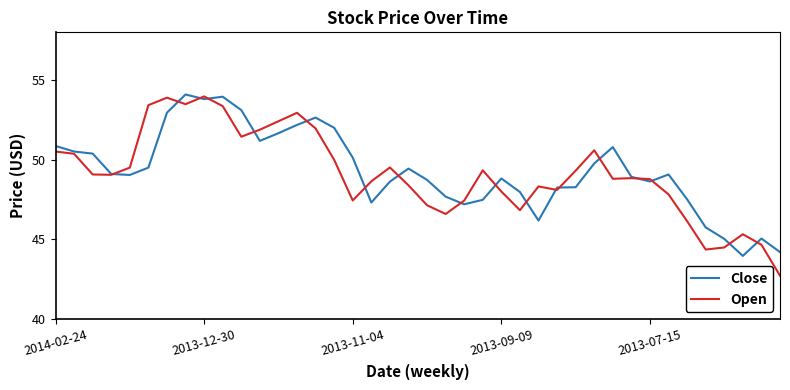

What is the lowest value of the Open series?

42.7